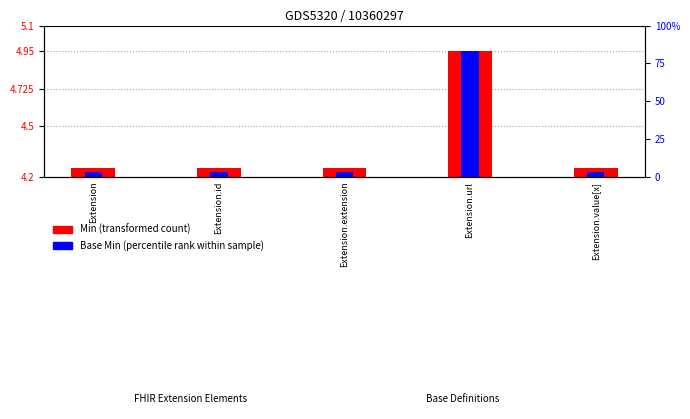

Which series changed the most between Extension and Extension.id?

Min (transformed count)